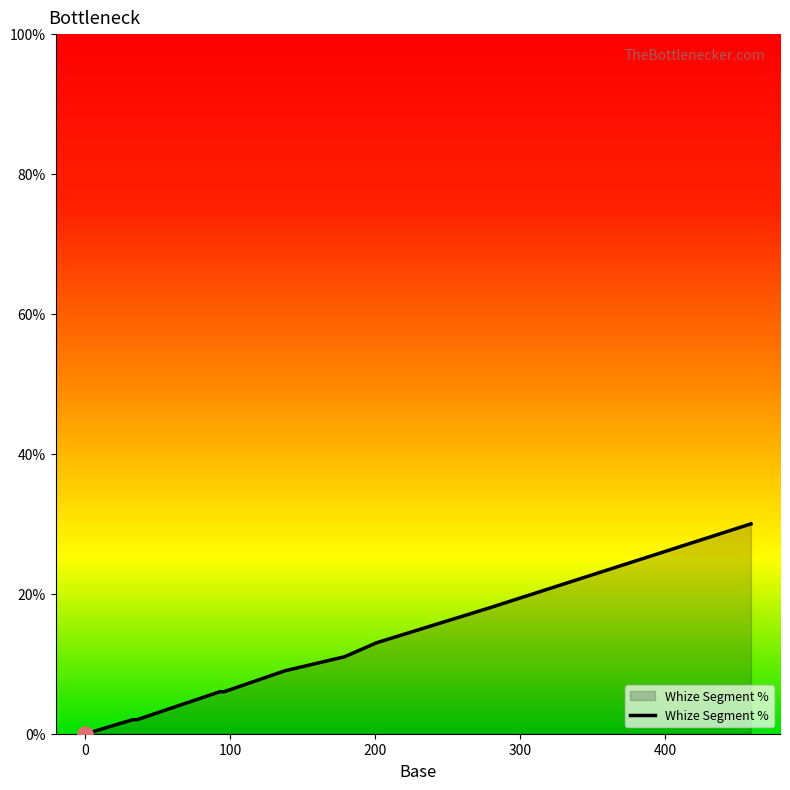

What is the maximum value shown in the chart?

30